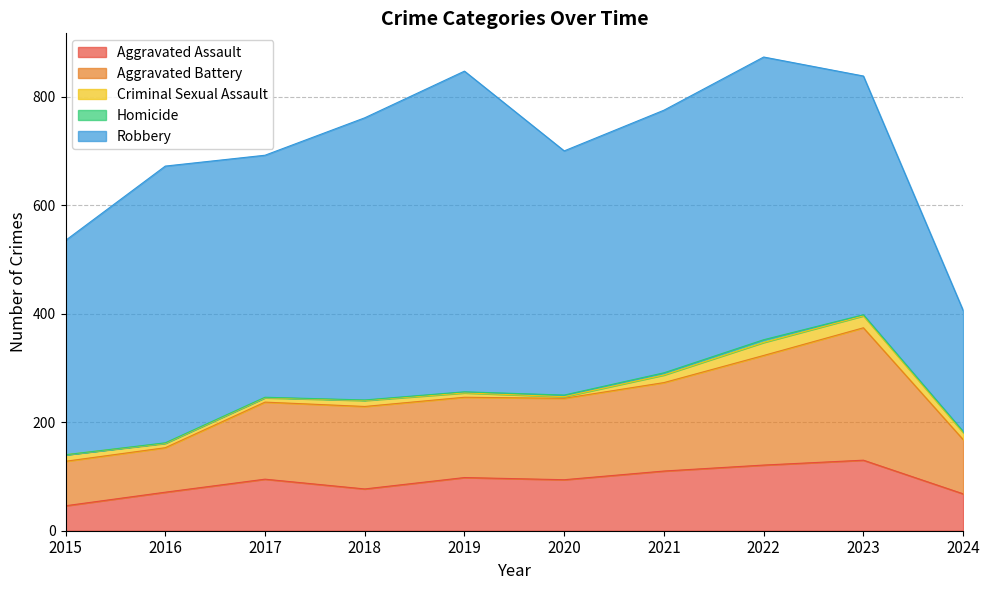

What is the difference between the second highest and second lowest values in the Criminal Sexual Assault series?

14